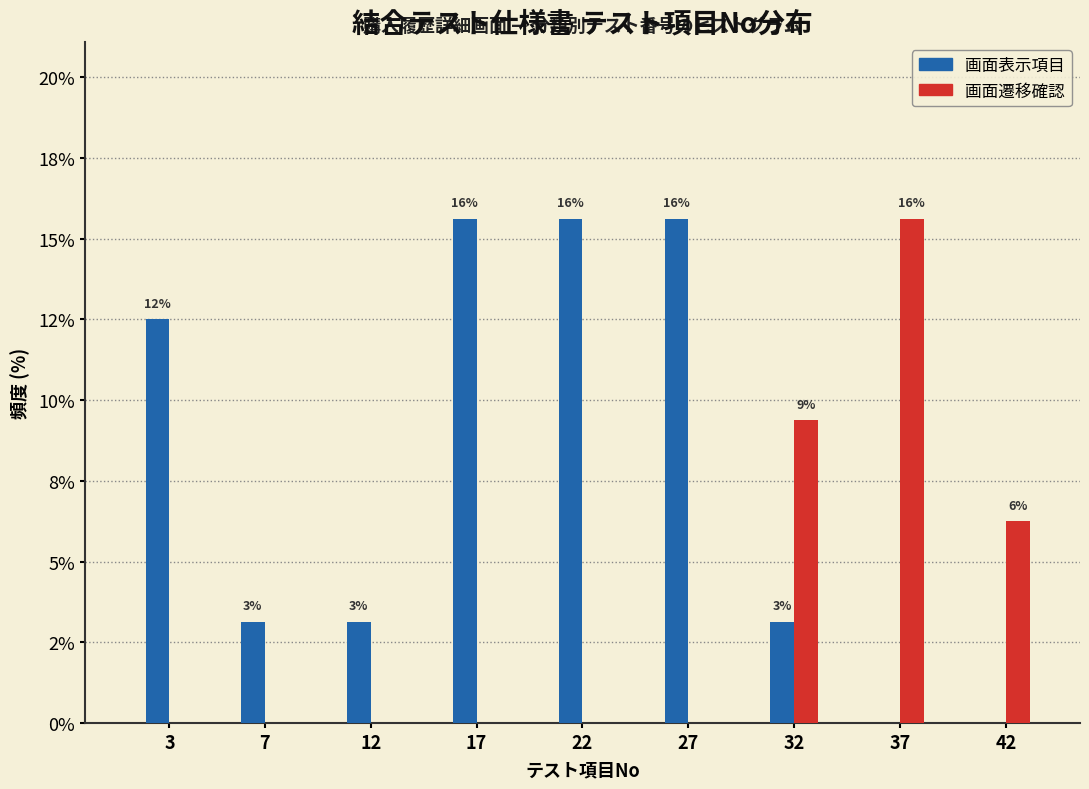

What are all the series names shown in the legend?

画面表示項目, 画面遷移確認